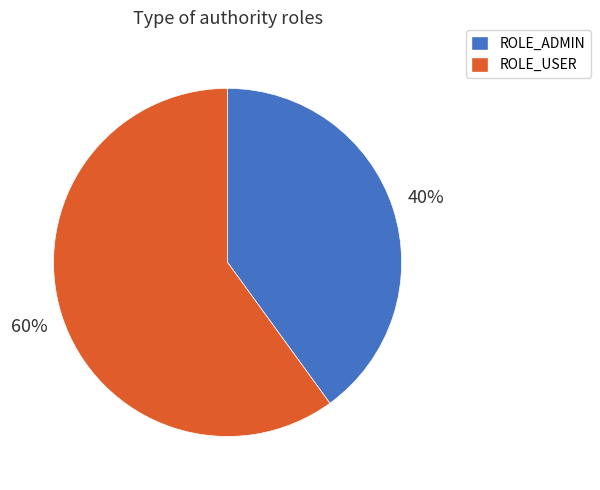

Which slice represents more than half of the pie?

ROLE_USER